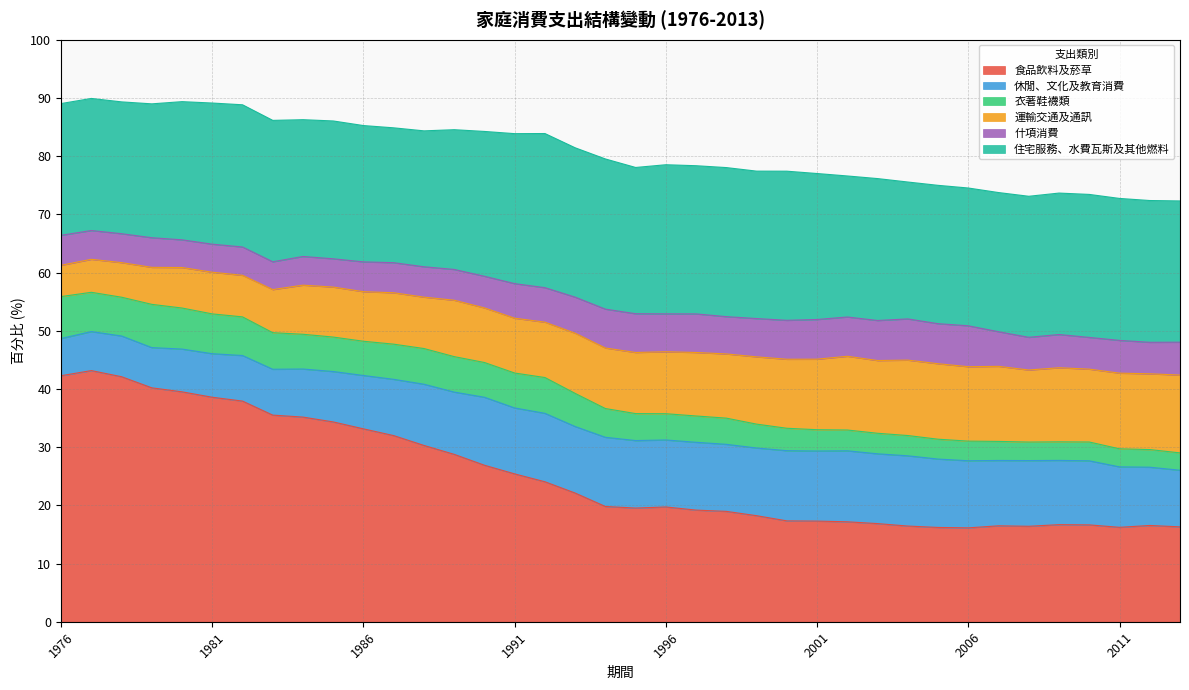

At how many categories does at least one series exceed 72?

38